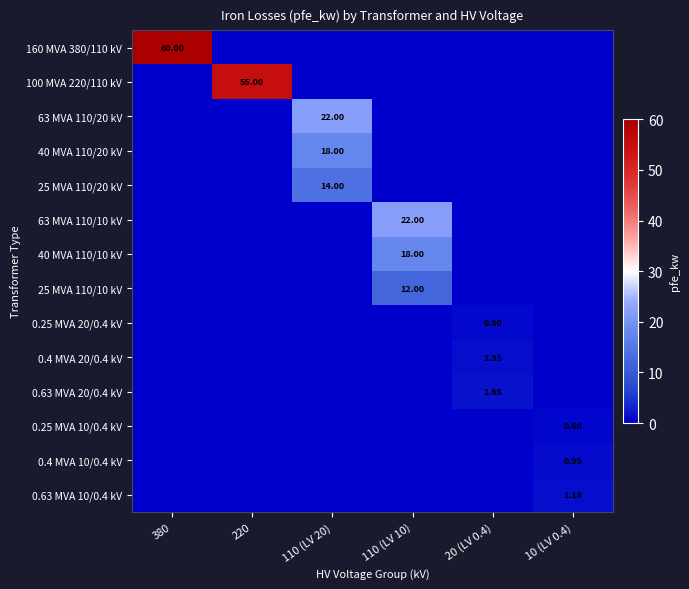

Count the 0.4 MVA 20/0.4 kV values in the range 0 to 1.

5